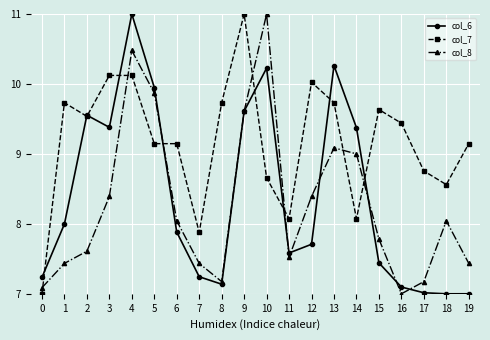

How many lines are shown in the chart?

3